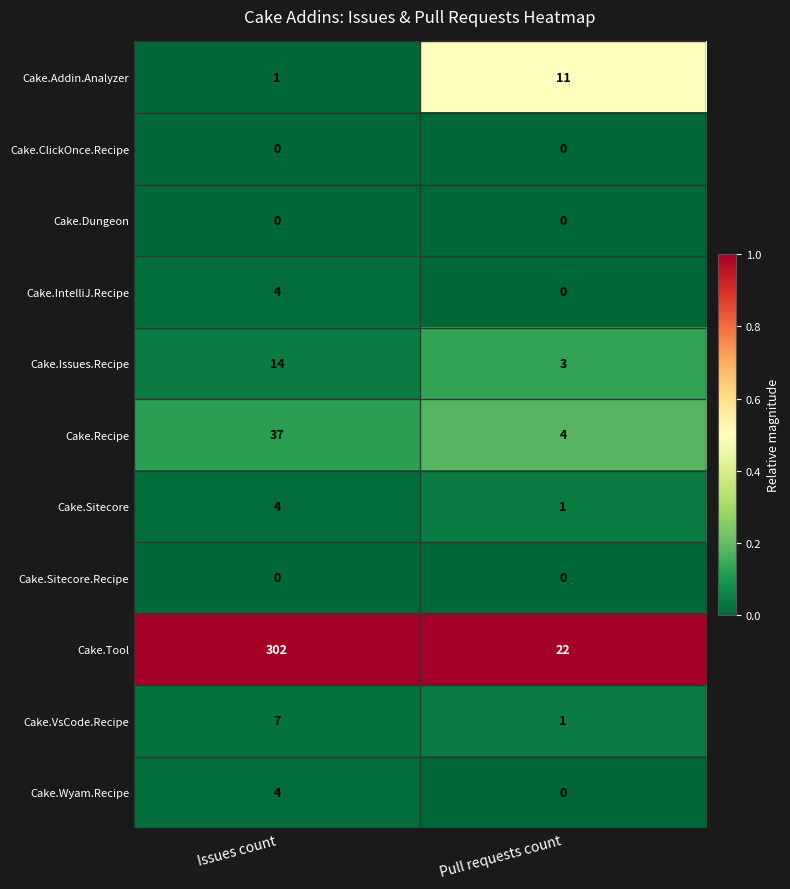

At which category is the sum across all series the highest?

Issues count